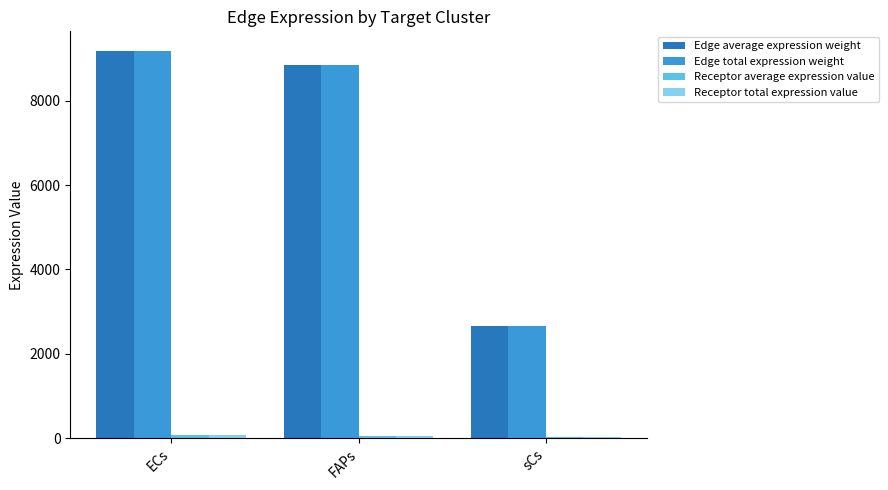

The Edge total expression weight series shows 8855.5 at FAPs. True or false?

True